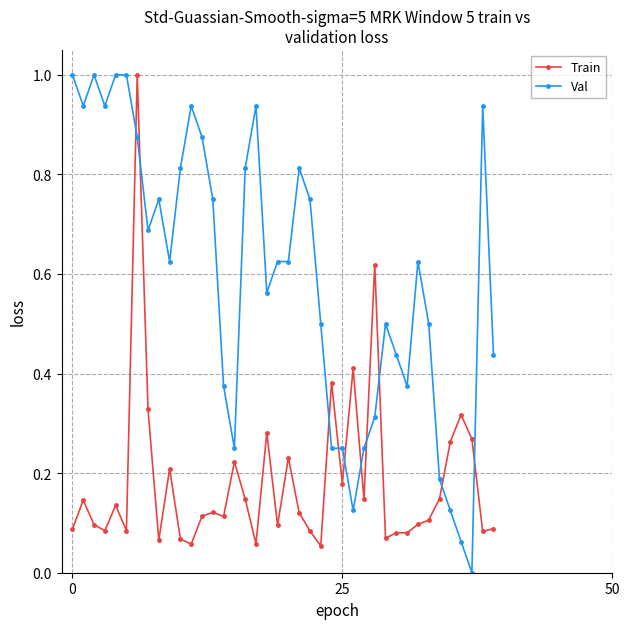

How many data points does each series have?

40